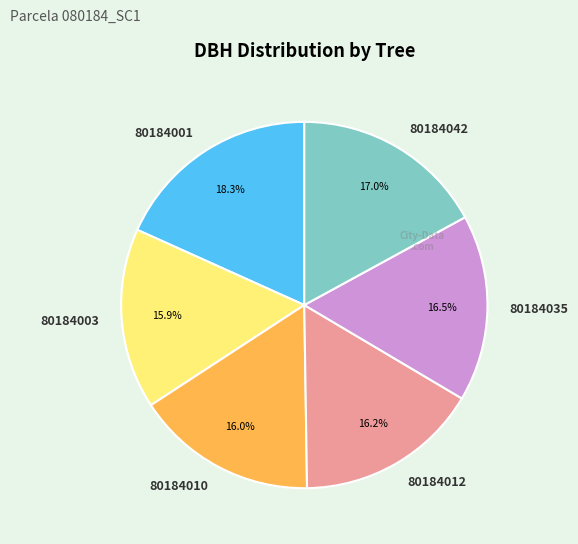

Count the number of slices in the pie.

6